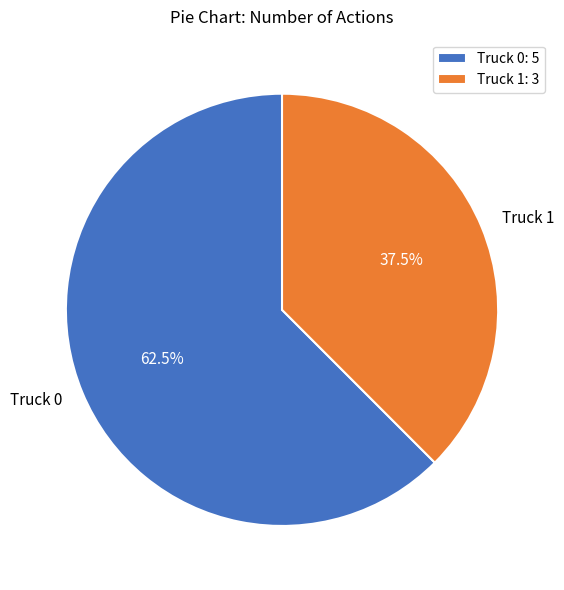

How many segments does this pie chart have?

2